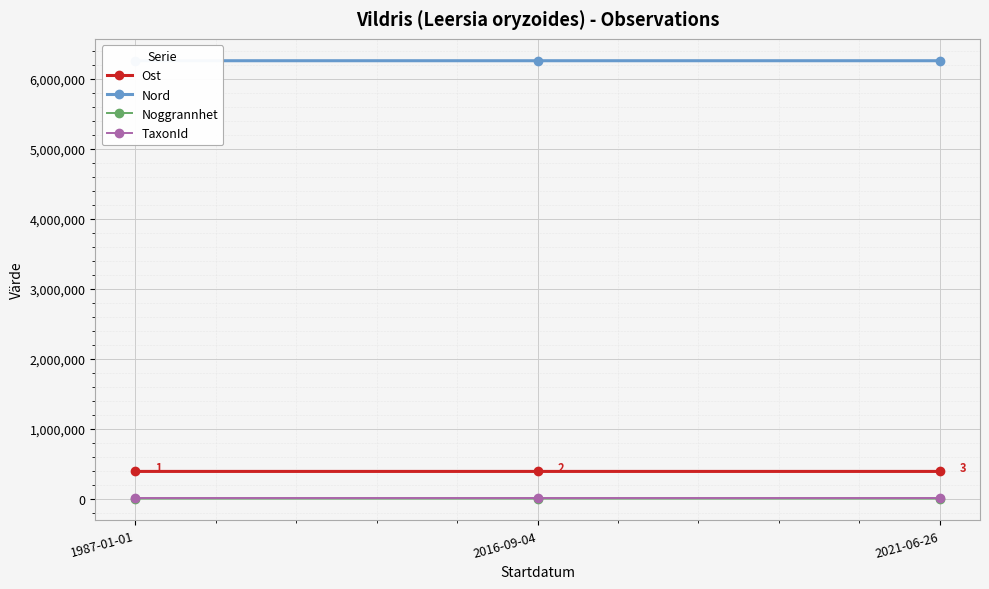

Is the value of Nord at 2021-06-26 greater than the value of Ost at 1987-01-01?

Yes